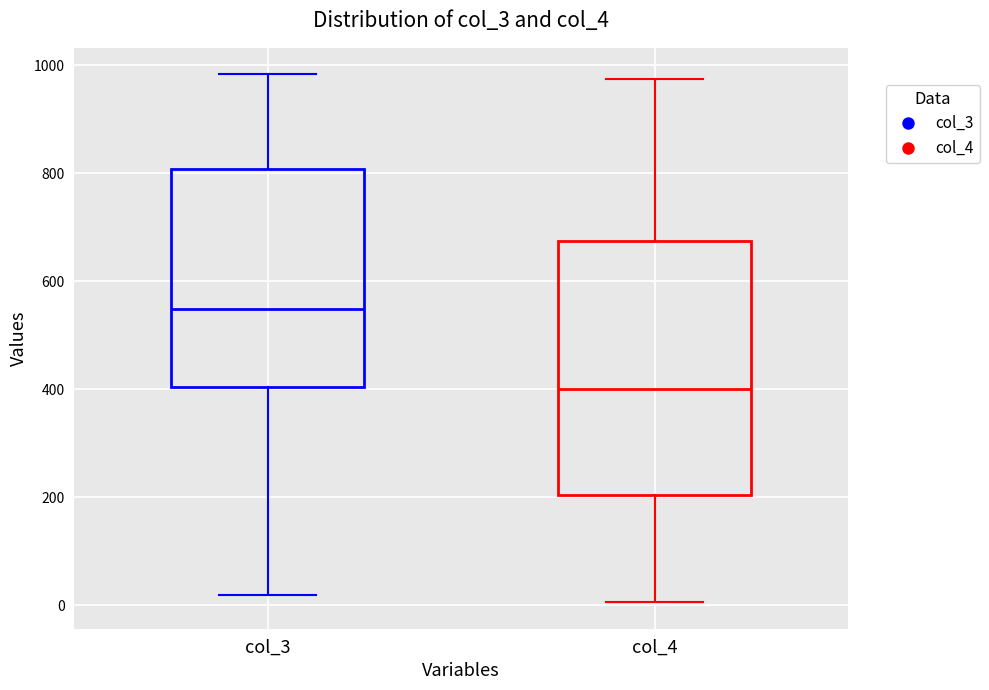

Where is the lower edge of the box for col_3 on the y-axis? The values are not printed on the chart, so give them approximately, as read against the axis.

400